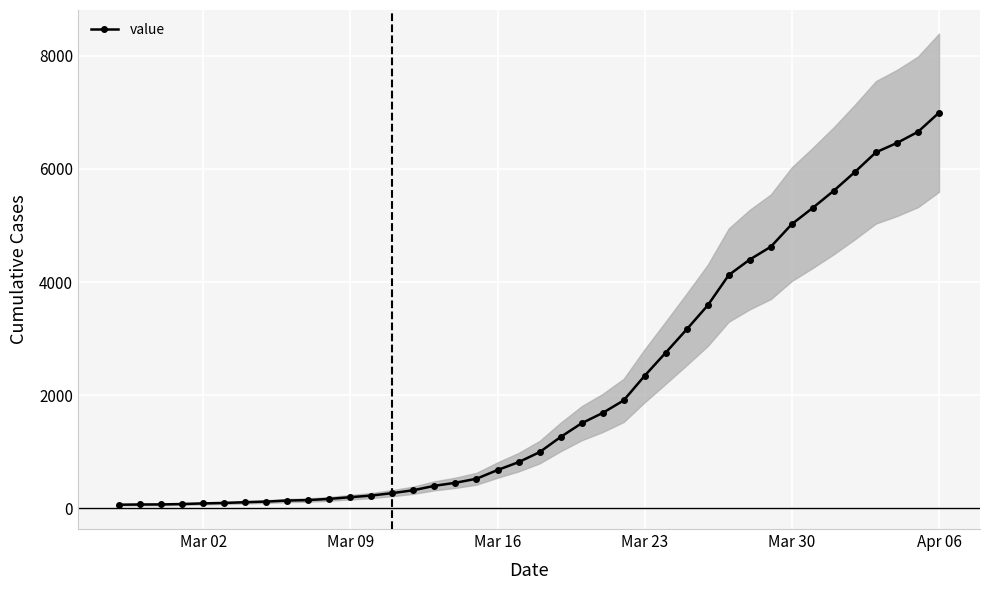

What is the highest value of the value series?

6995